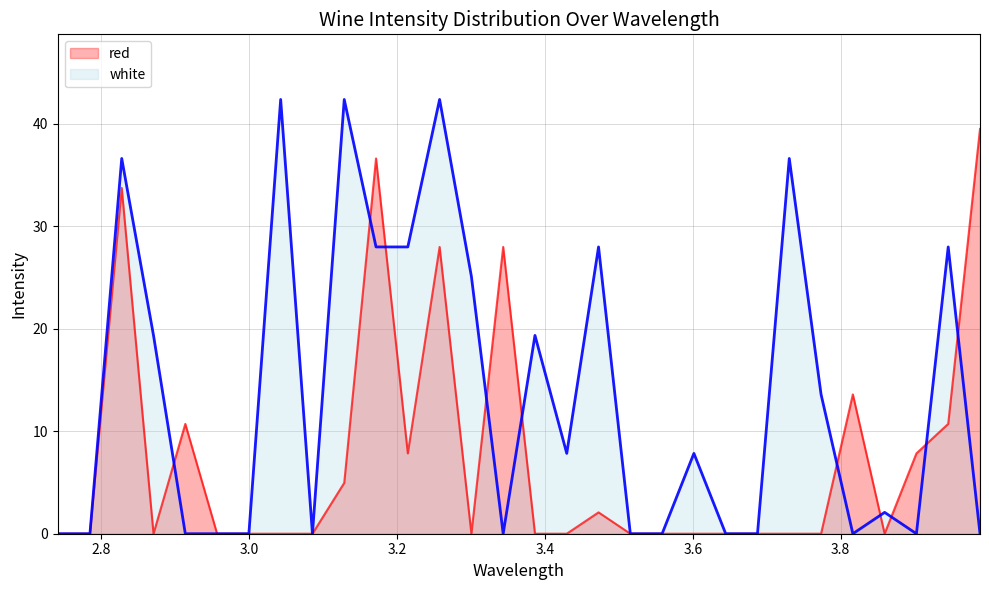

True or false: white has more than 1 points higher than both neighbors.

True